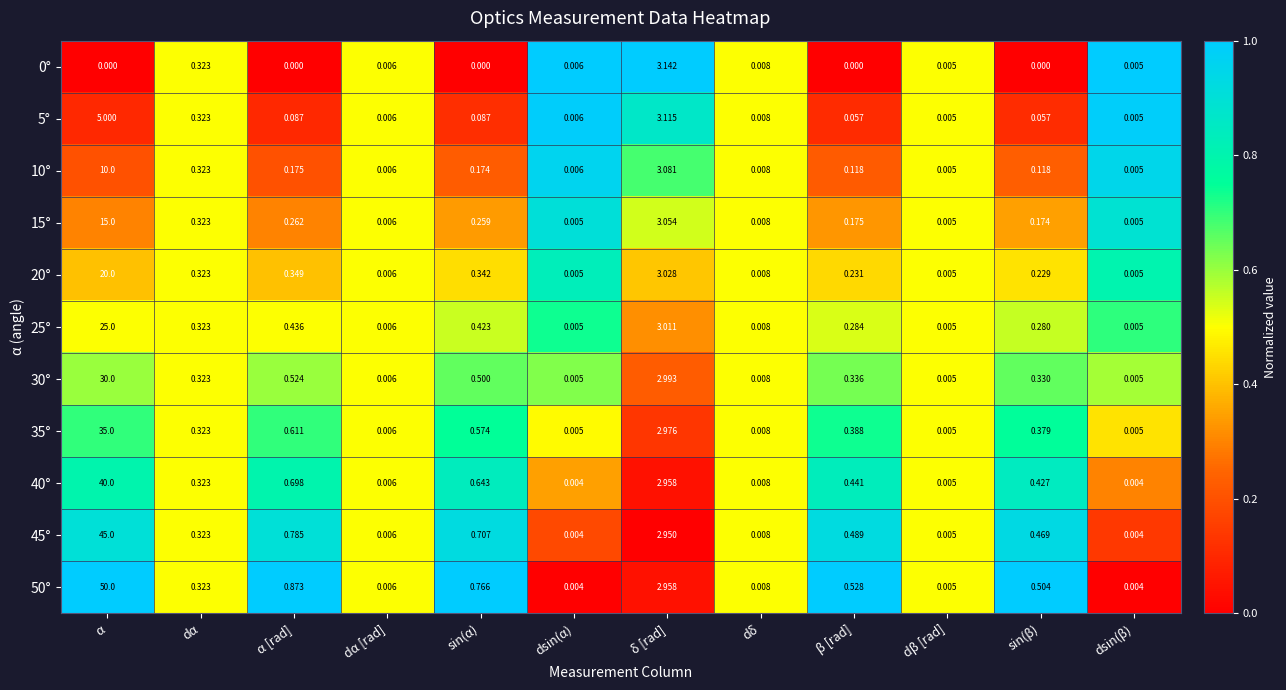

At which label is 50° closest to 25?

δ [rad]